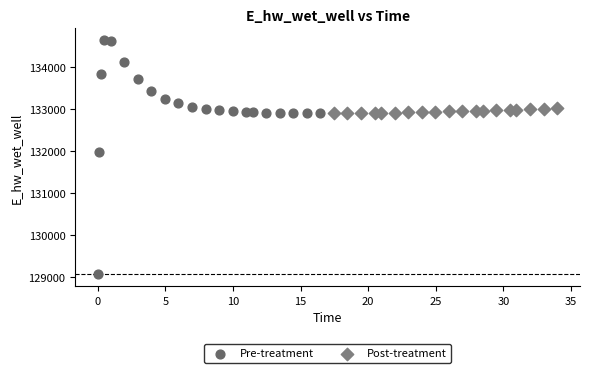

Which series has the widest spread of Y values?

Pre-treatment